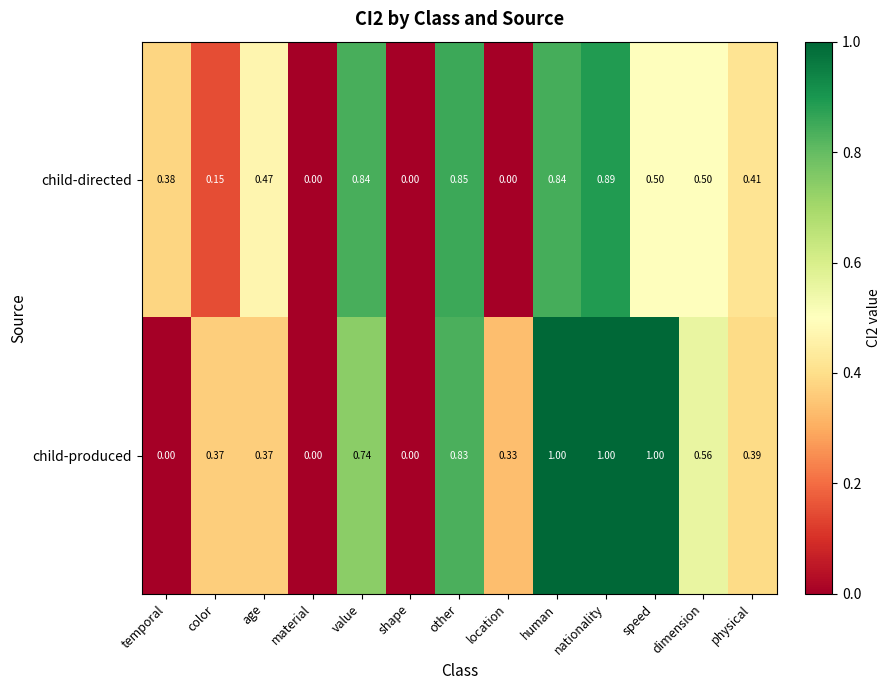

At which category is the sum across all series the highest?

nationality